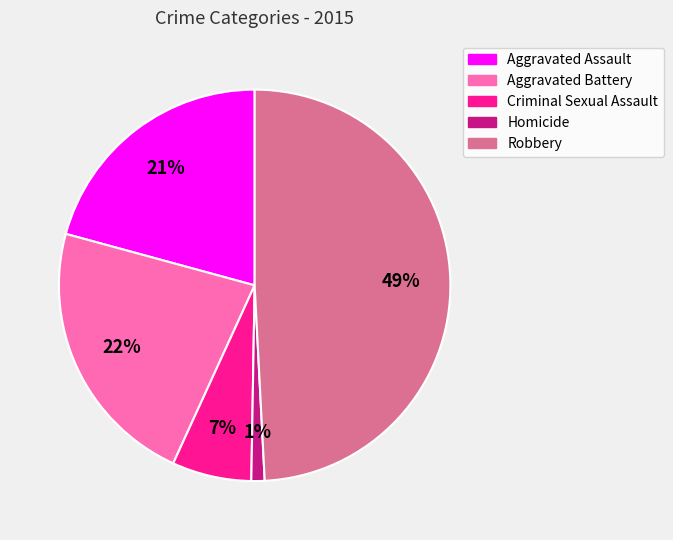

To the nearest percent, what percentage of the pie is Criminal Sexual Assault?

7%